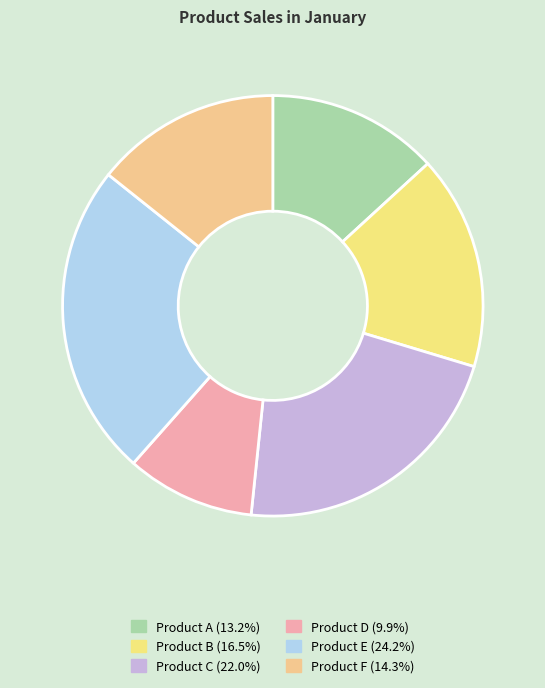

Rank the categories by value from lowest to highest.

Product D, Product A, Product F, Product B, Product C, Product E